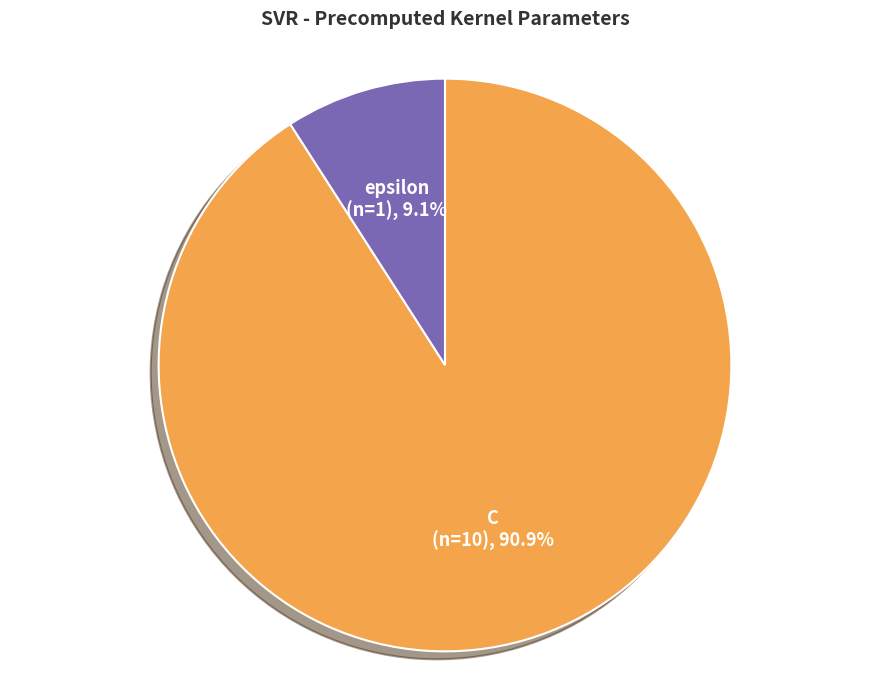

What percentage is the epsilon slice, to the nearest percent?

9%